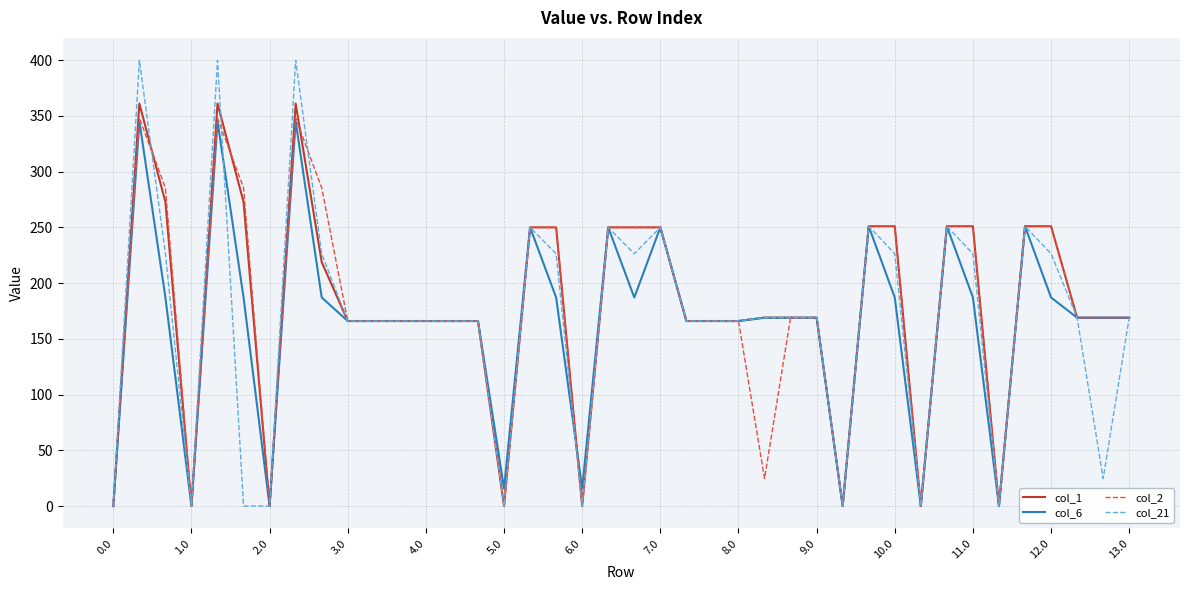

What is the highest value of the col_6 series?

345.2